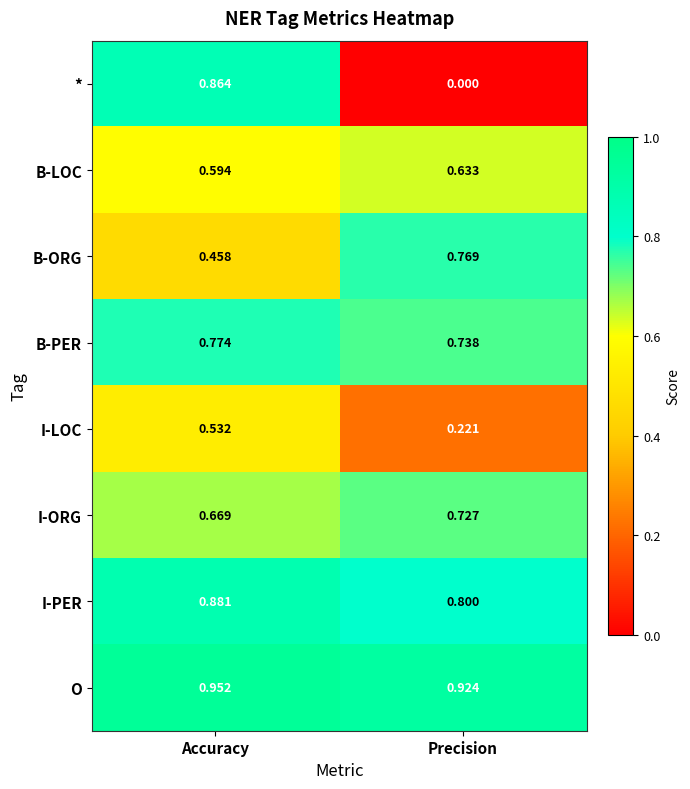

Which label corresponds to the largest value in the chart?

Accuracy